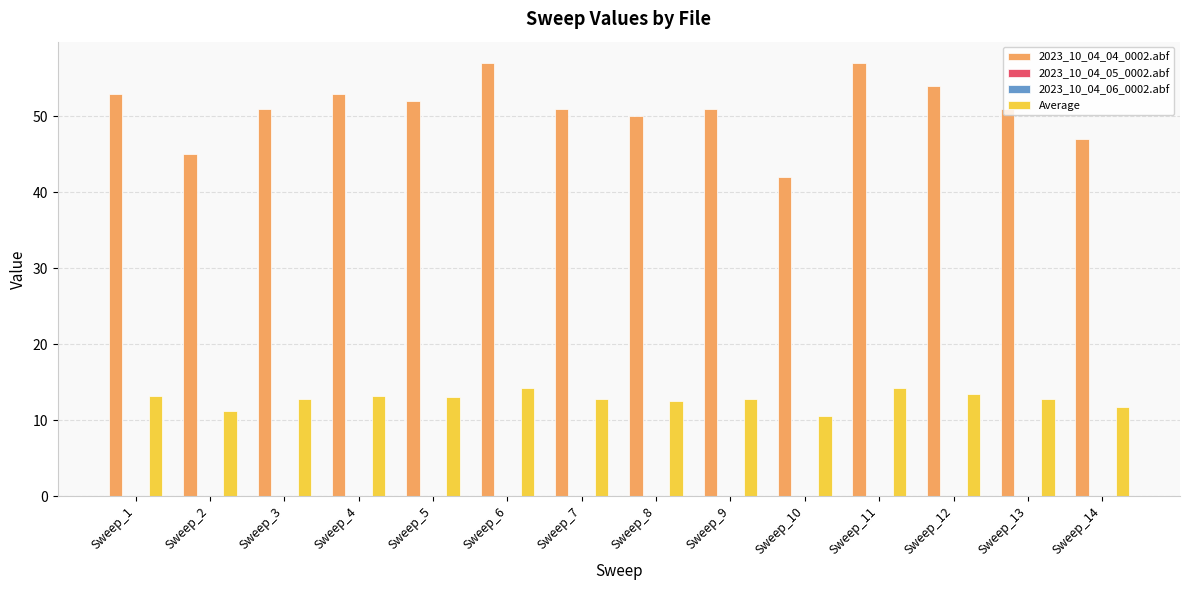

Is it true that Average equals 12.5 at Sweep_8?

True